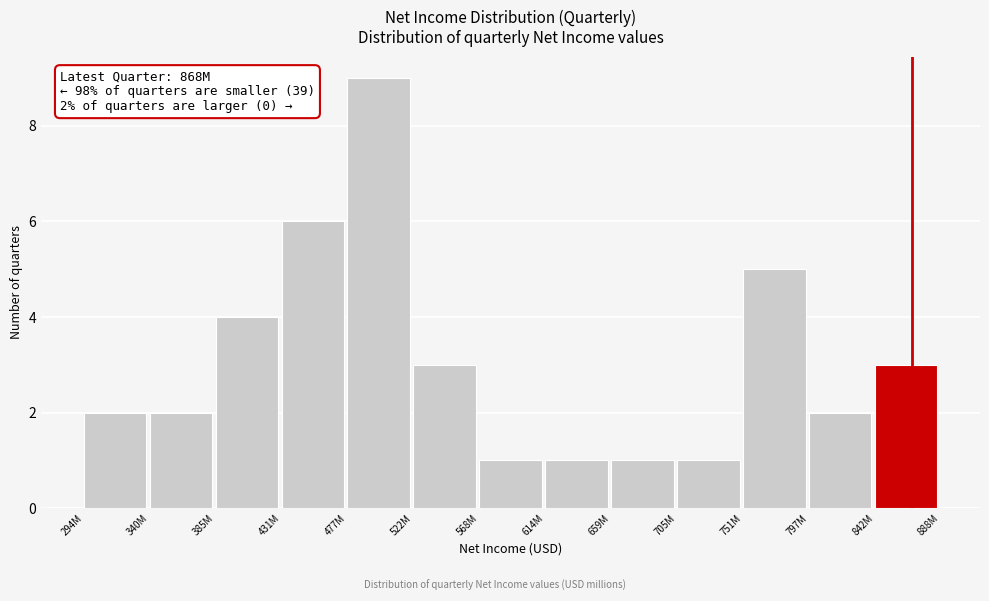

Reading right to left, extract all data points from this chart.

842M=3	797M=2	751M=5	705M=1	659M=1	614M=1	568M=1	522M=3	477M=9	431M=6	385M=4	340M=2	294M=2